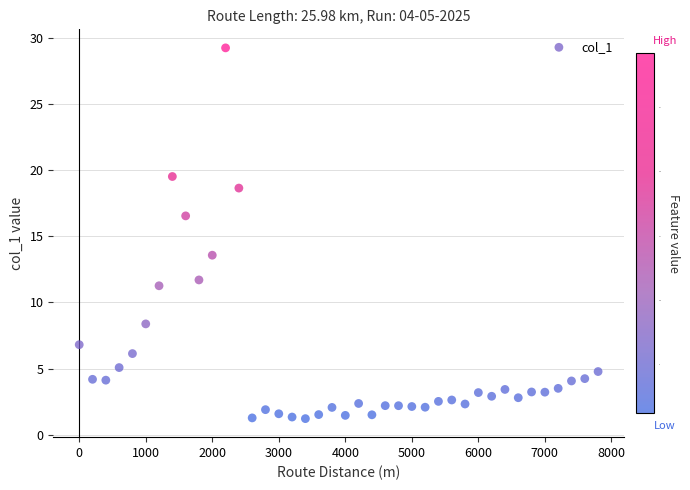

What is the range of X values (max minus min)?

7800.0